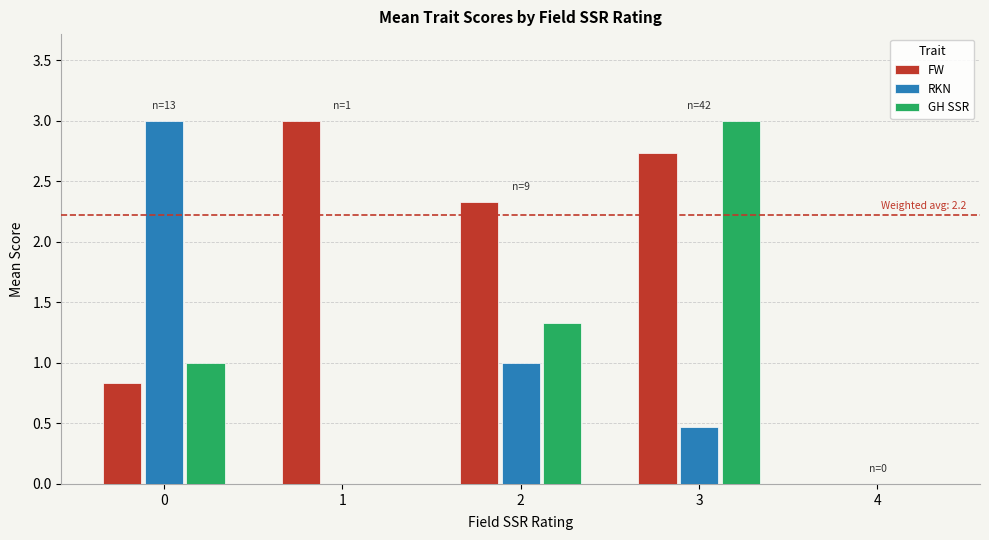

Reading left to right, transcribe all the data shown in this chart.

FW: 0=0.8	1=3.0	2=2.3	3=2.7	4=0.0
RKN: 0=3.0	1=0.0	2=1.0	3=0.5	4=0.0
GH SSR: 0=1.0	1=0.0	2=1.3	3=3.0	4=0.0